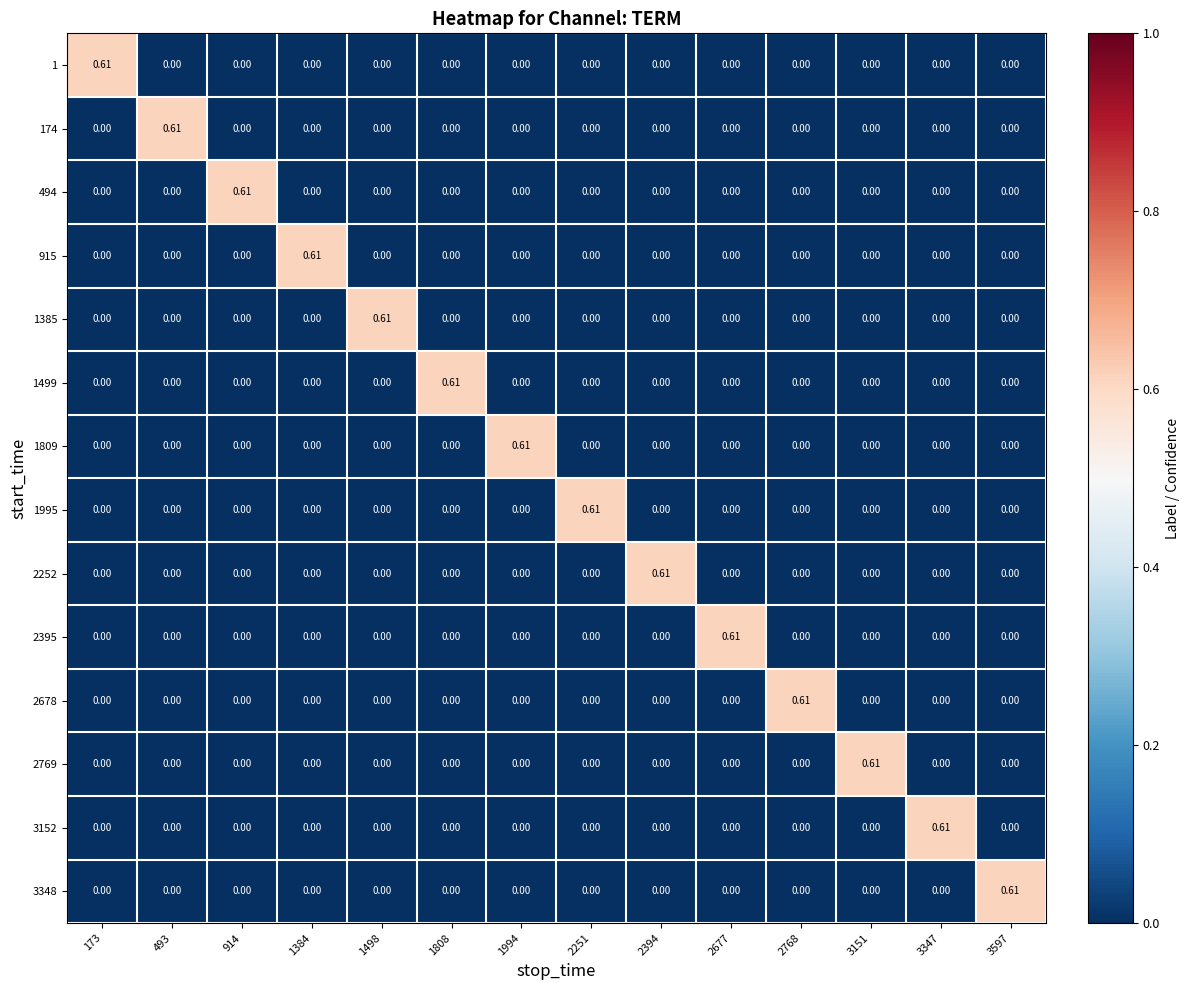

List the series in order of their peak value, lowest first.

1, 174, 494, 915, 1385, 1499, 1809, 1995, 2252, 2395, 2678, 2769, 3152, 3348